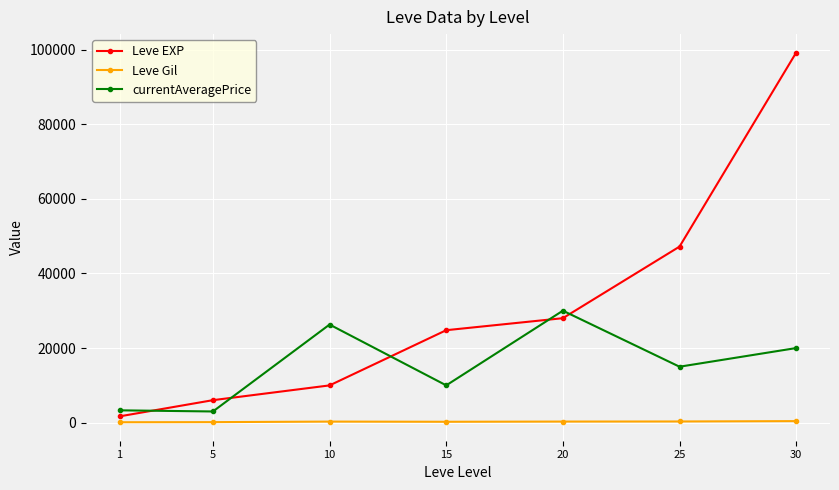

What is the value of the currentAveragePrice point at the 6th from the left?

15000